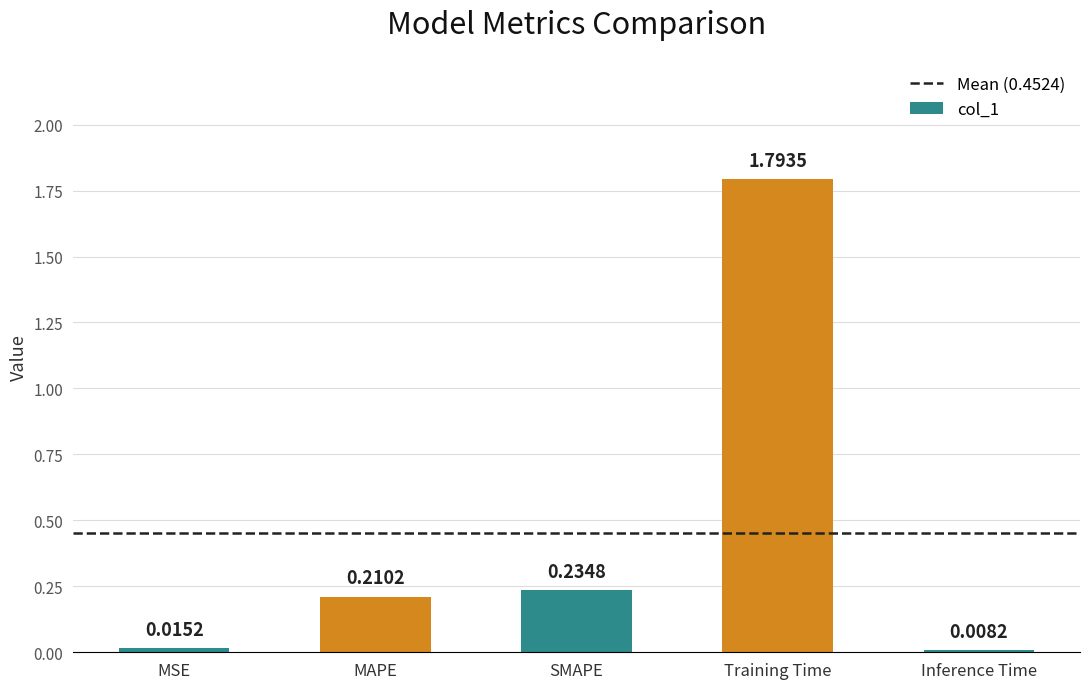

Does the chart contain stacked bars?

No